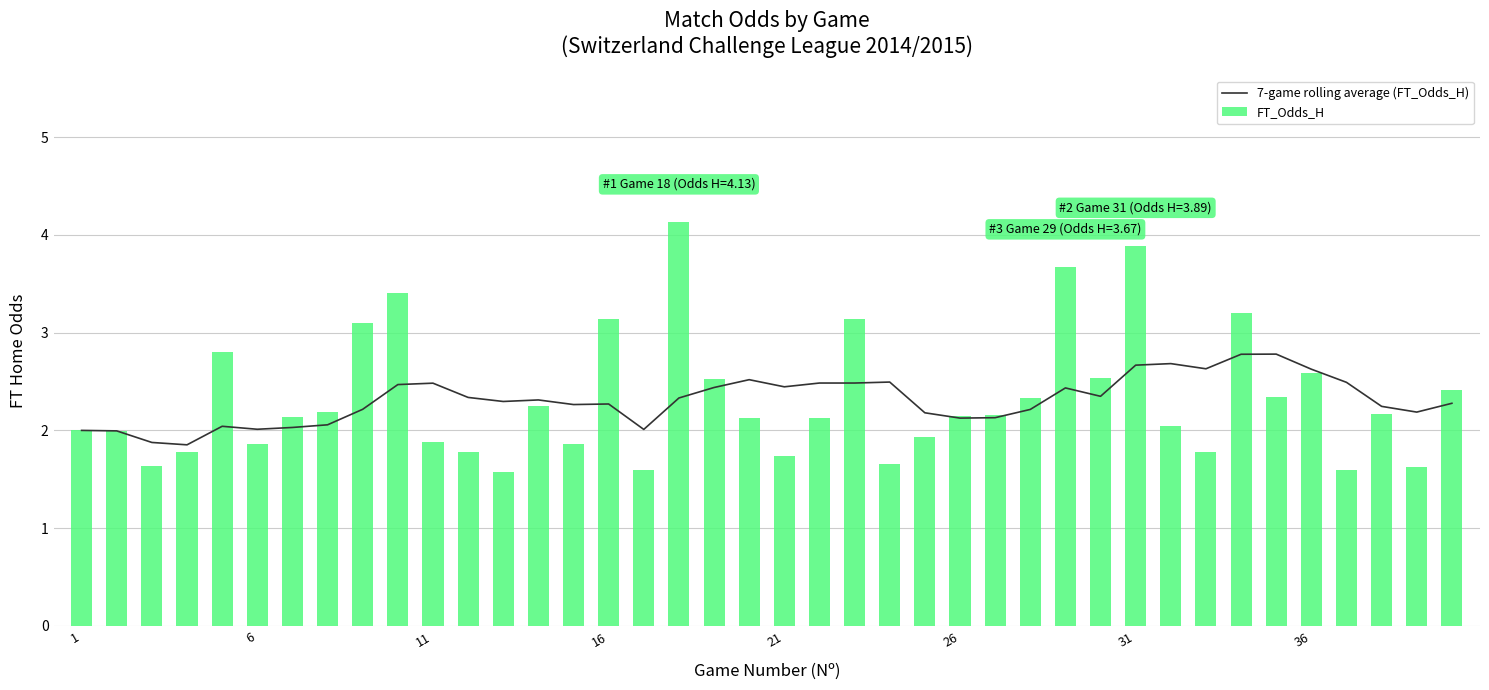

At which label is FT_Odds_H closest to 2?

1